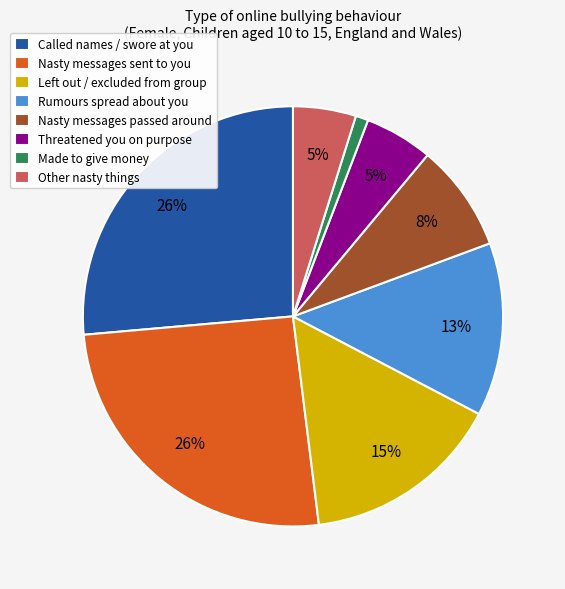

Between Called names / swore at you and Nasty messages passed around, which is larger?

Called names / swore at you